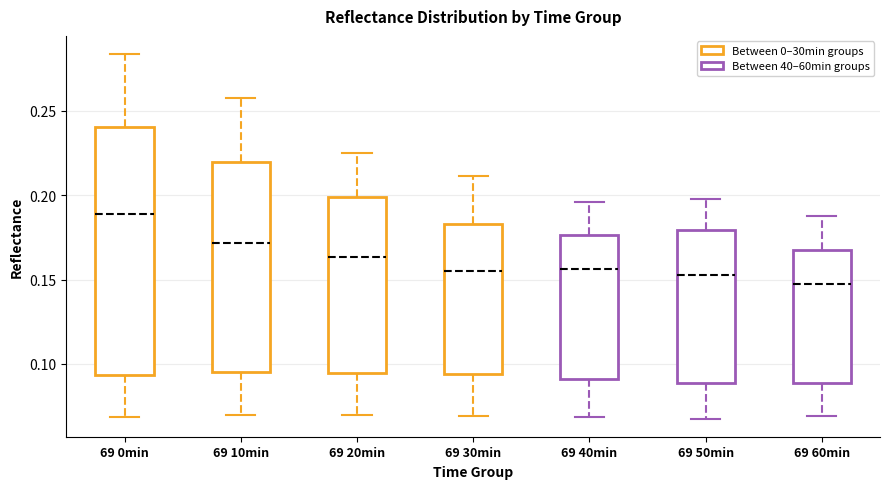

Comparing the boxes themselves (not the whiskers), which one is the tallest?

69 0min